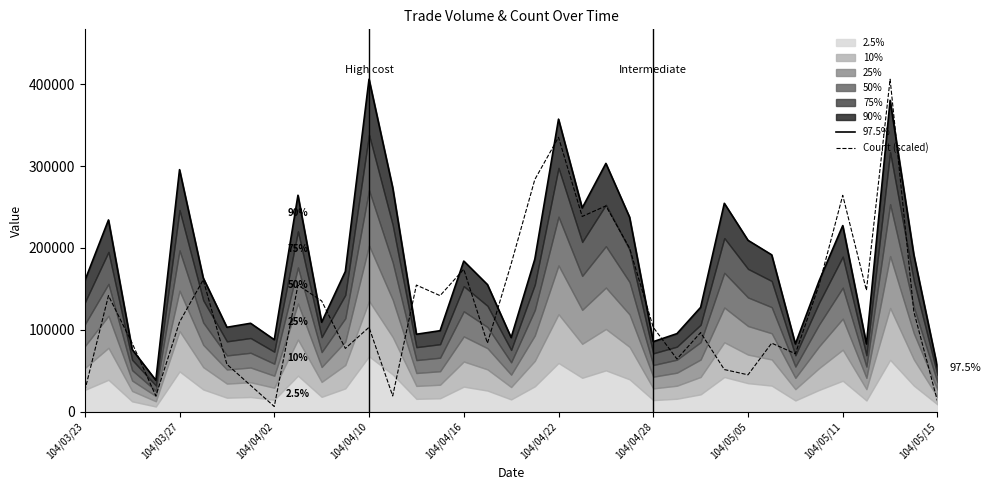

True or false: Count (scaled) has a value of 10831.8 at 104/05/11.

False